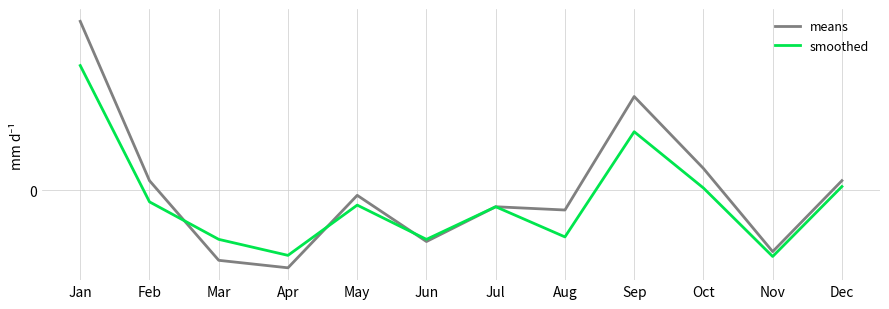

At which category is the sum across all series the highest?

Jan